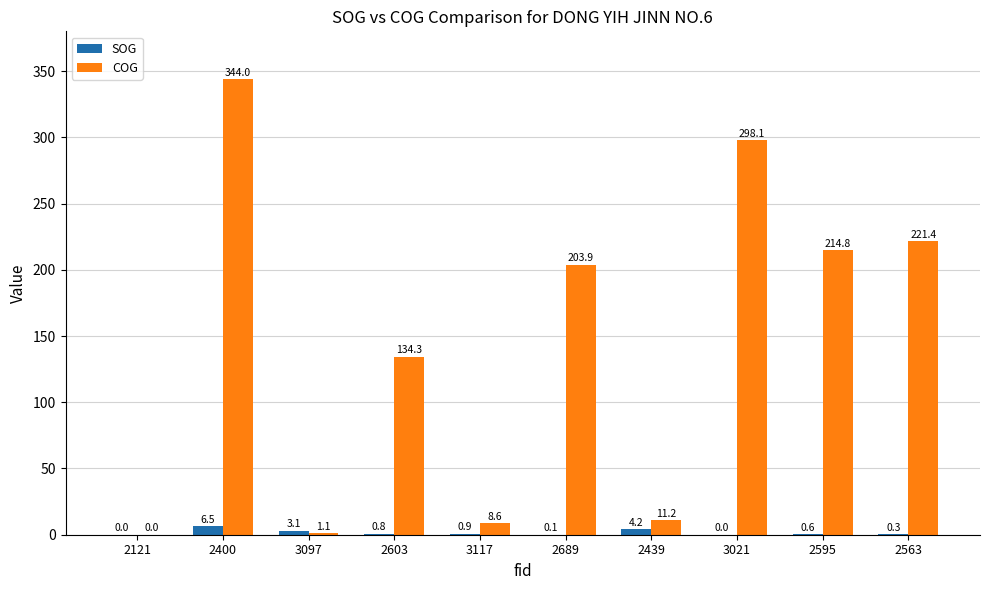

Is it true that COG equals 221.4 at 2563?

True